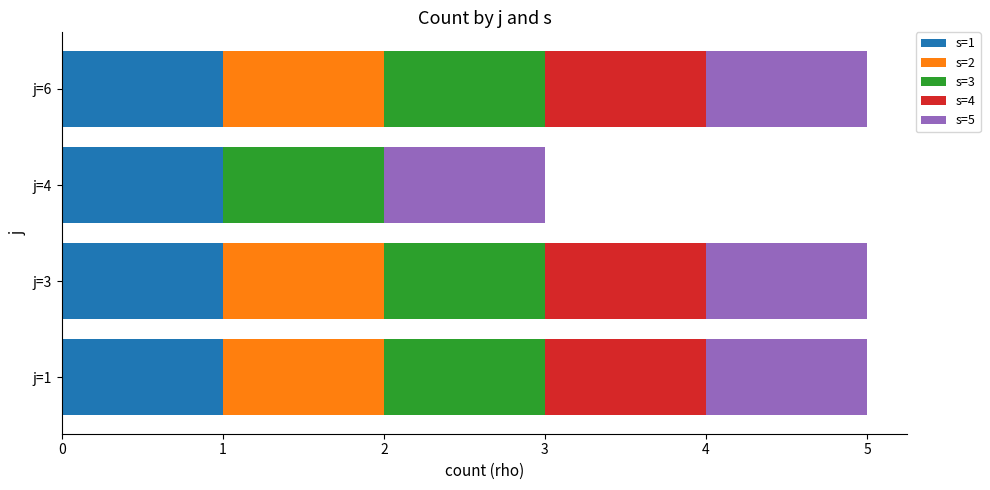

The s=1 series shows 1 at j=6. True or false?

True